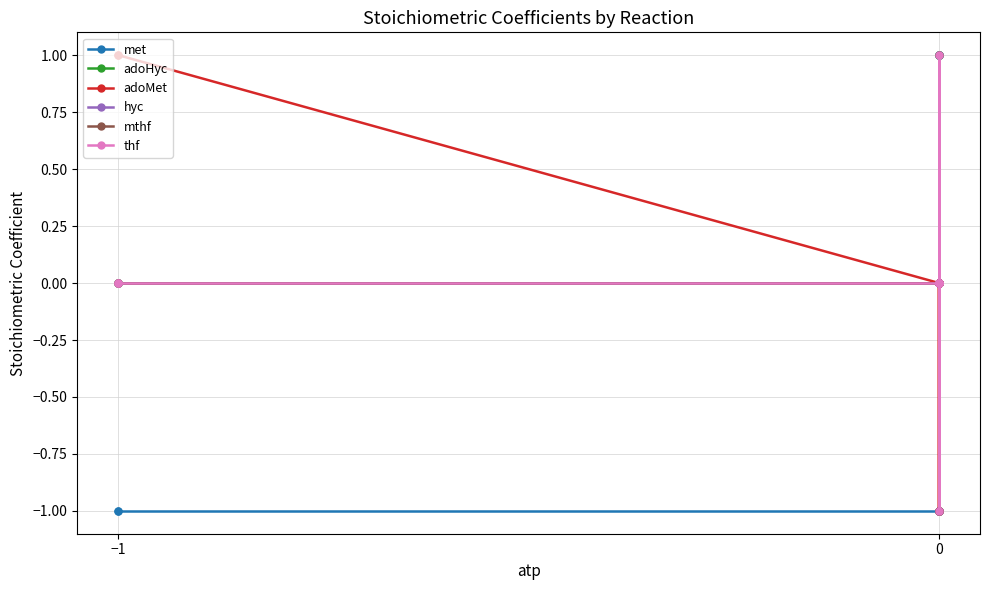

Which series has the largest range (max minus min)?

met